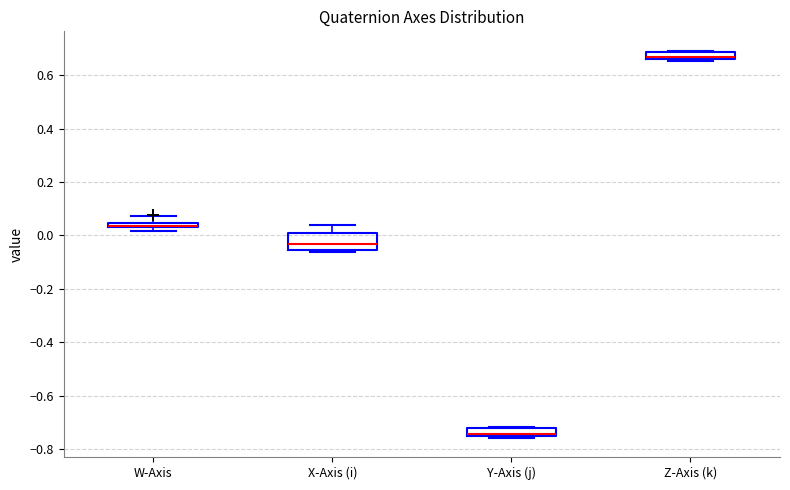

Where does the upper whisker of the box for W-Axis end on the y-axis? The values are not printed on the chart, so give them approximately, as read against the axis.

0.08